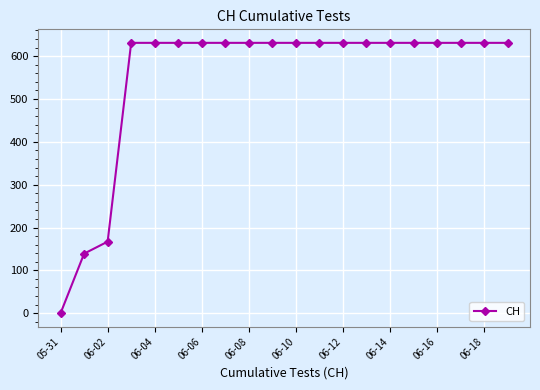

Does the chart have visible grid lines?

Yes